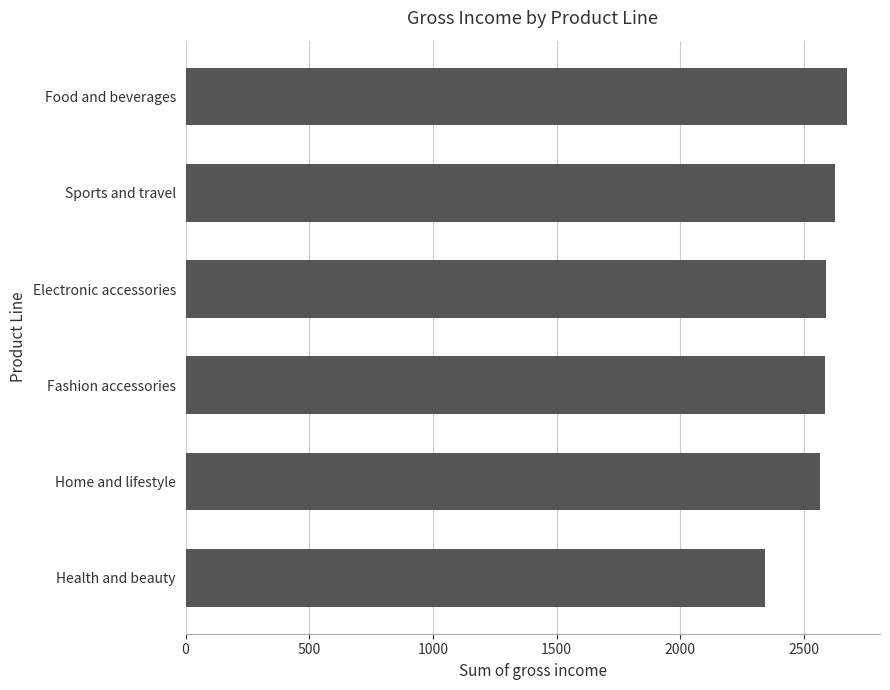

What is the average value?

2563.2